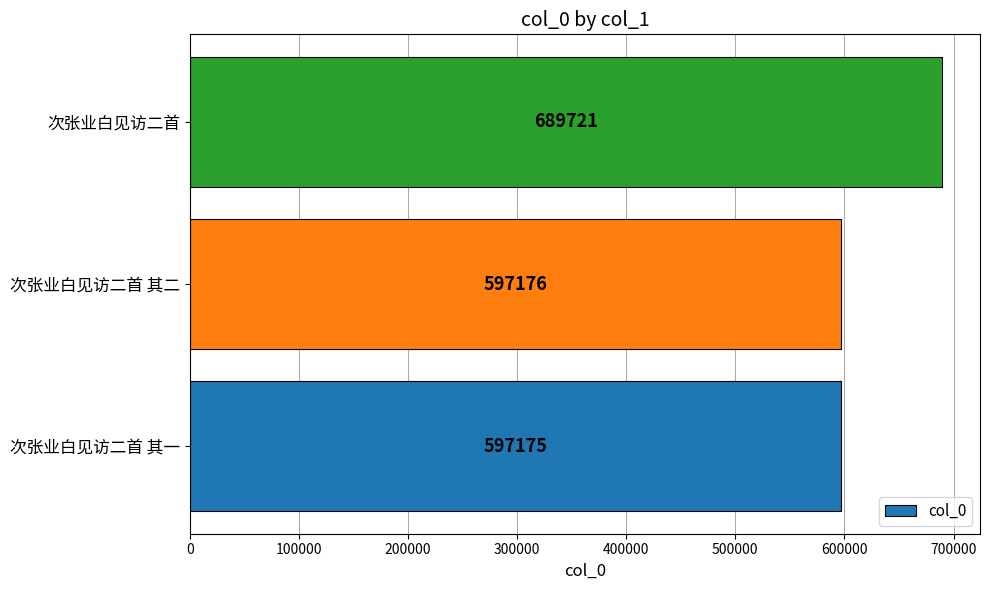

List the labels in order of value, largest first.

次张业白见访二首, 次张业白见访二首 其二, 次张业白见访二首 其一